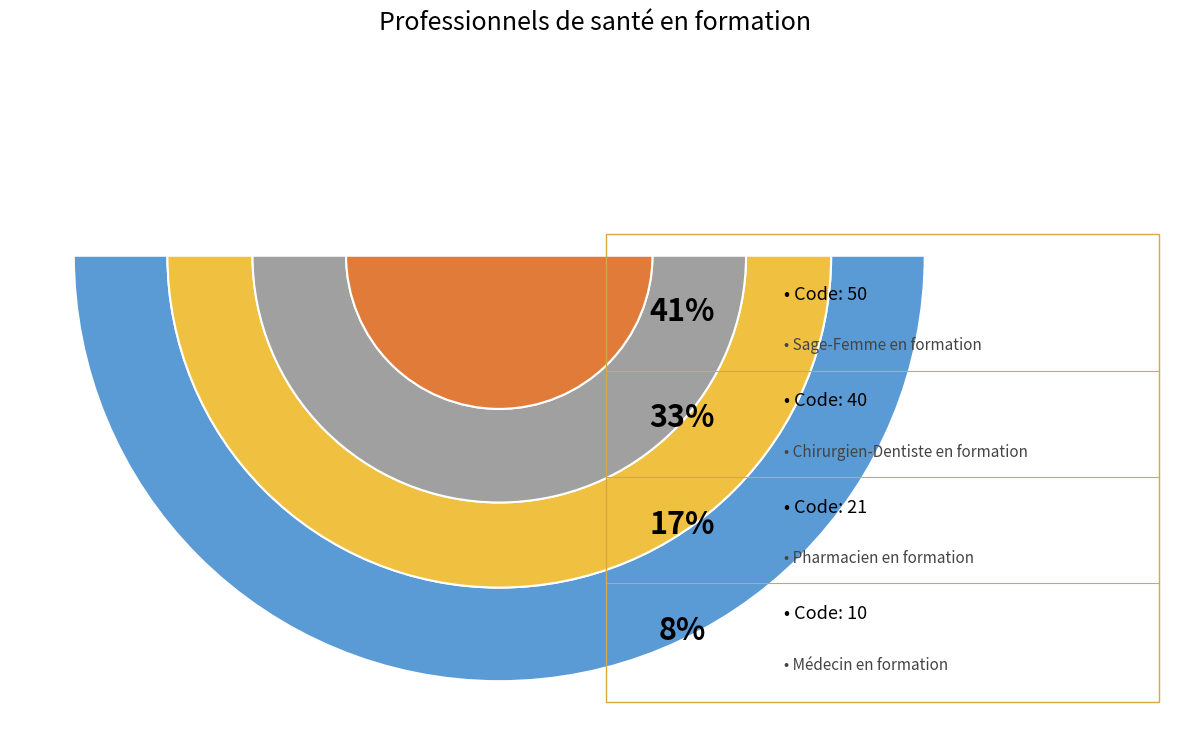

What is the ratio of the value at Médecin en formation to the value at Sage-Femme en formation?

0.2